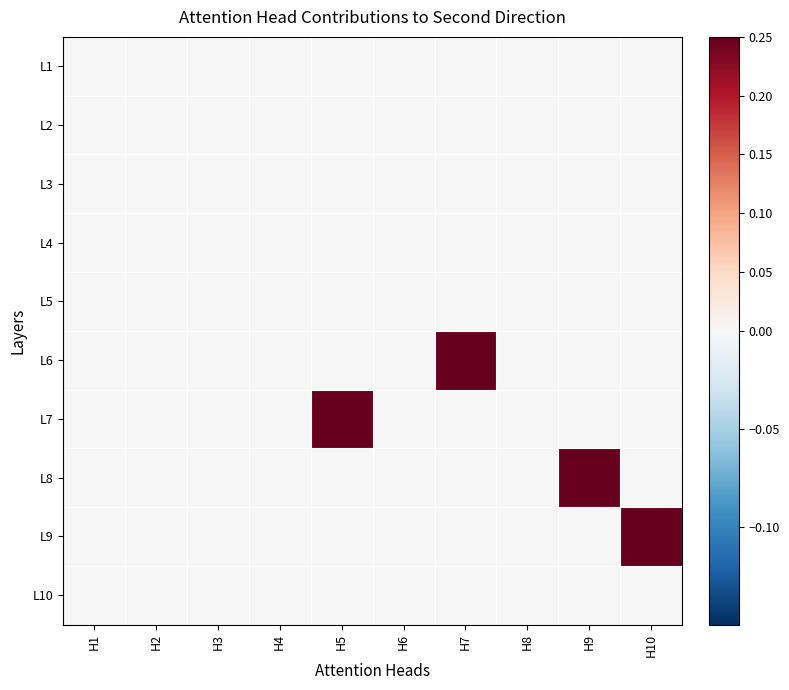

Reading left to right, extract all data points from this chart.

L1: H1=0	H2=0	H3=0	H4=0	H5=0	H6=0	H7=0	H8=0	H9=0	H10=0
L2: H1=0	H2=0	H3=0	H4=0	H5=0	H6=0	H7=0	H8=0	H9=0	H10=0
L3: H1=0	H2=0	H3=0	H4=0	H5=0	H6=0	H7=0	H8=0	H9=0	H10=0
L4: H1=0	H2=0	H3=0	H4=0	H5=0	H6=0	H7=0	H8=0	H9=0	H10=0
L5: H1=0	H2=0	H3=0	H4=0	H5=0	H6=0	H7=0	H8=0	H9=0	H10=0
L6: H1=0	H2=0	H3=0	H4=0	H5=0	H6=0	H7=1	H8=0	H9=0	H10=0
L7: H1=0	H2=0	H3=0	H4=0	H5=1	H6=0	H7=0	H8=0	H9=0	H10=0
L8: H1=0	H2=0	H3=0	H4=0	H5=0	H6=0	H7=0	H8=0	H9=1	H10=0
L9: H1=0	H2=0	H3=0	H4=0	H5=0	H6=0	H7=0	H8=0	H9=0	H10=1
L10: H1=0	H2=0	H3=0	H4=0	H5=0	H6=0	H7=0	H8=0	H9=0	H10=0